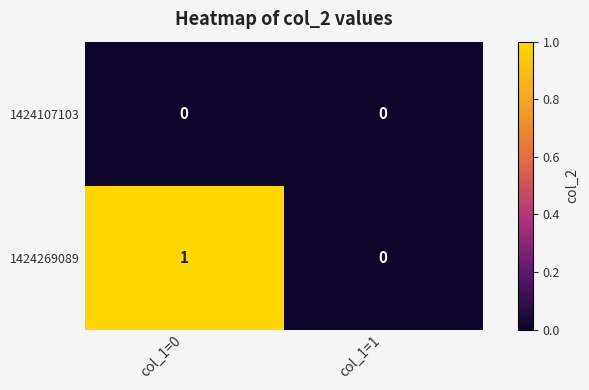

The value of 1424107103 at col_1=0 is 0. True or false?

True